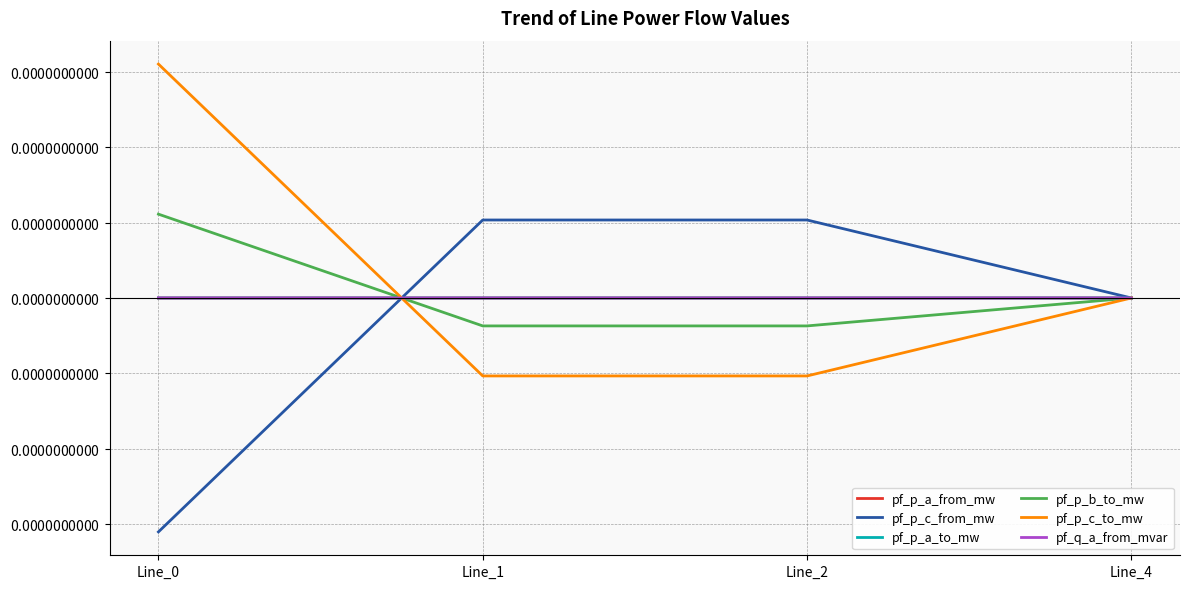

Does the chart display data point markers on the line(s)?

No